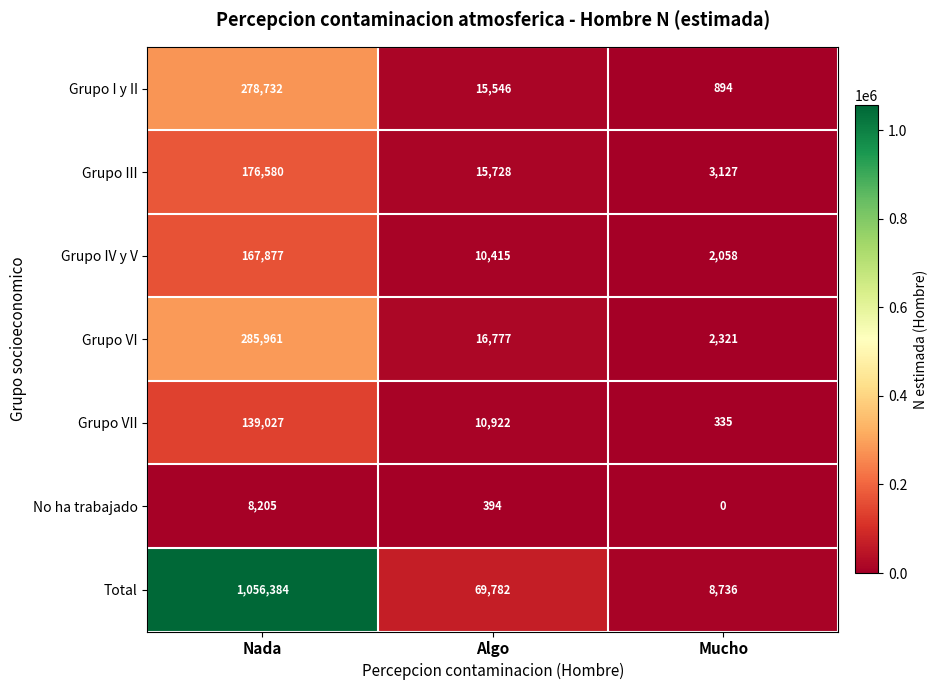

Reading left to right, list all the values displayed in this chart.

Grupo I y II: 278732	15546	894
Grupo III: 176580	15728	3127
Grupo IV y V: 167877	10415	2058
Grupo VI: 285961	16777	2321
Grupo VII: 139027	10922	335
No ha trabajado: 8205	394	0
Total: 1056384	69782	8736